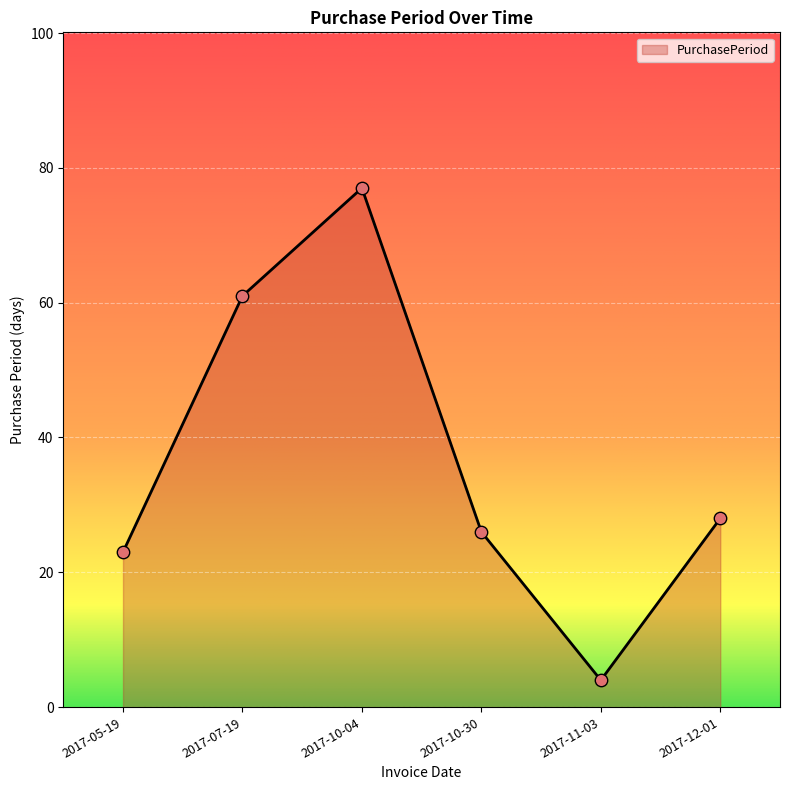

Between 2017-07-19 and 2017-12-01, which is larger?

2017-07-19